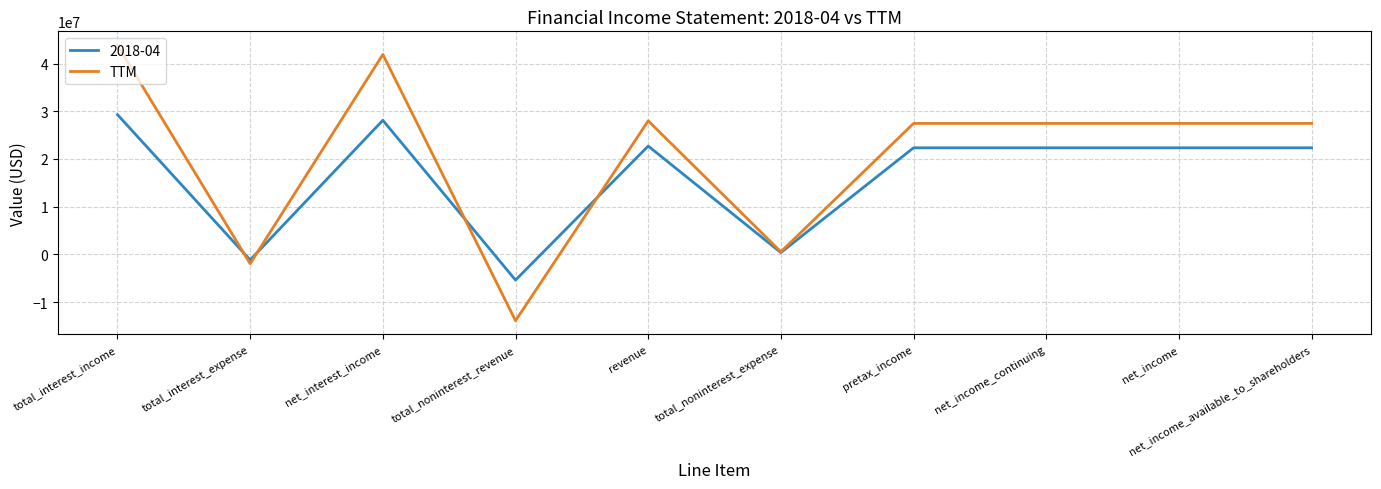

What position from the right is net_income_available_to_shareholders?

1